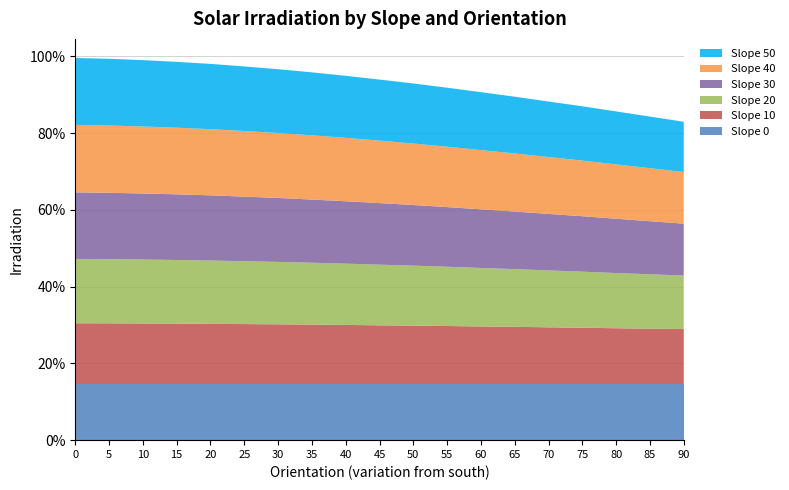

Reading left to right, extract all data points from this chart.

Slope 0: 731	731	731	731	731	731	731	731	731	731	731	731	731	731	731	731	731	731	731
Slope 10: 792	791	789	787	784	781	778	774	770	765	761	756	750	745	739	733	727	721	716
Slope 20: 838	836	833	829	825	819	813	806	798	790	781	772	762	752	741	731	719	709	697
Slope 30: 867	864	860	855	849	841	833	823	813	802	790	777	764	750	736	722	707	691	676
Slope 40: 879	877	873	868	862	855	846	837	826	814	801	787	772	757	741	725	708	691	673
Slope 50: 871	869	864	858	850	841	831	820	808	795	782	768	754	739	723	707	690	672	654